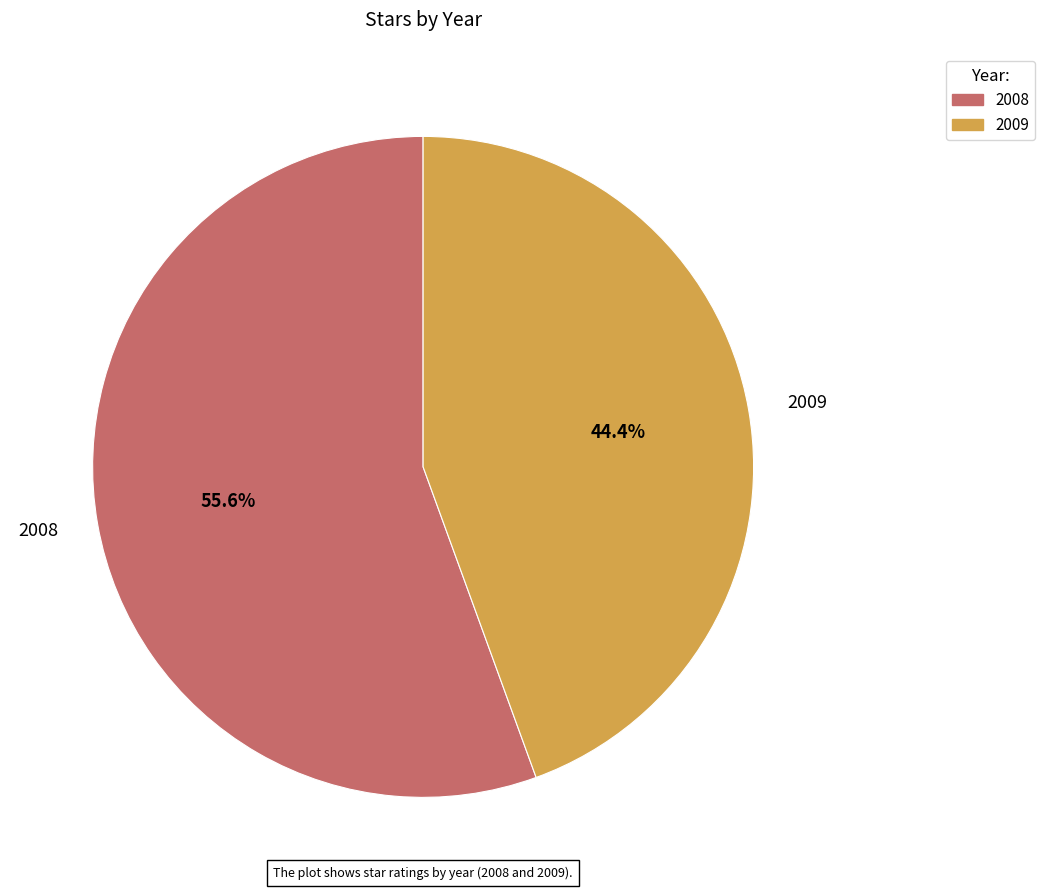

What percentage is NOT represented by 2008?

44.4%